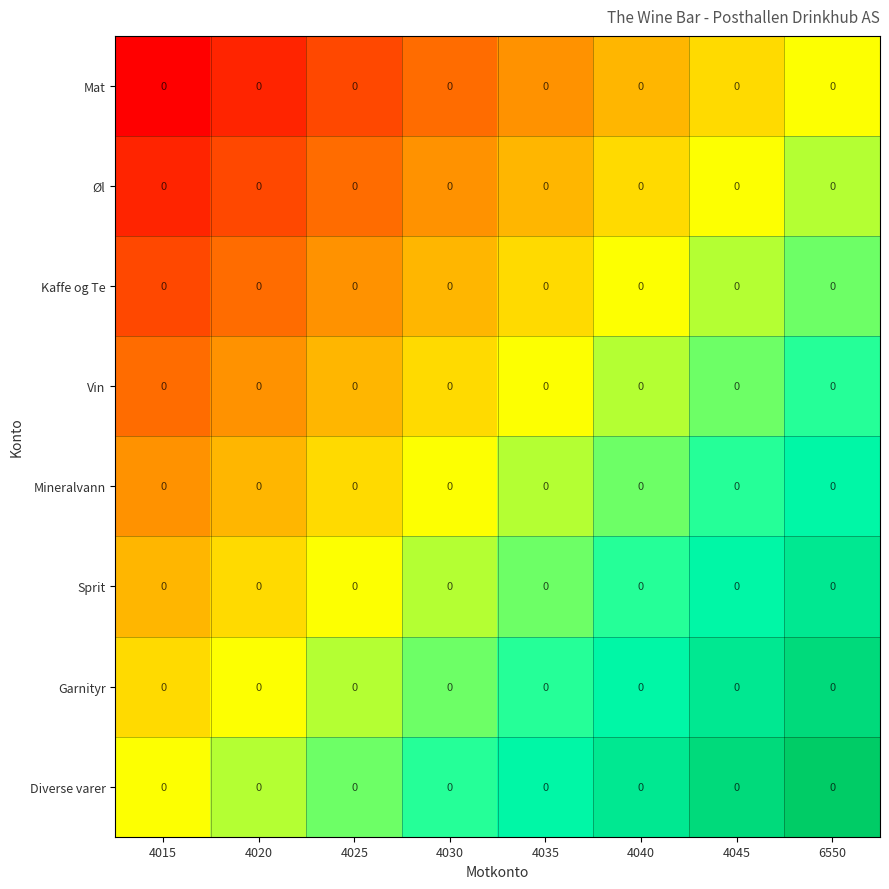

Count the Mineralvann values in the range 0 to 1.

8